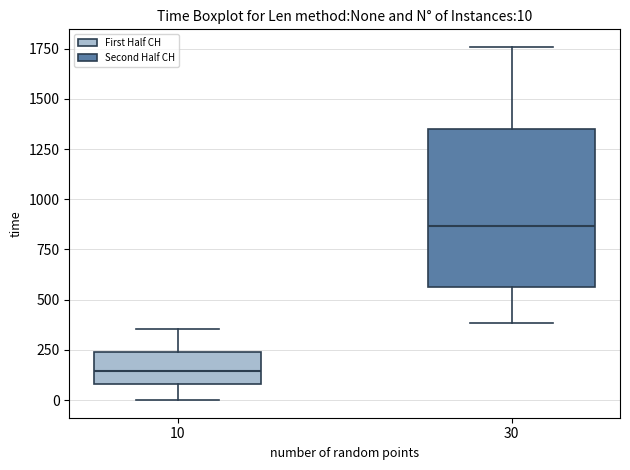

Which box is the tallest, from its lower edge to its upper edge?

30